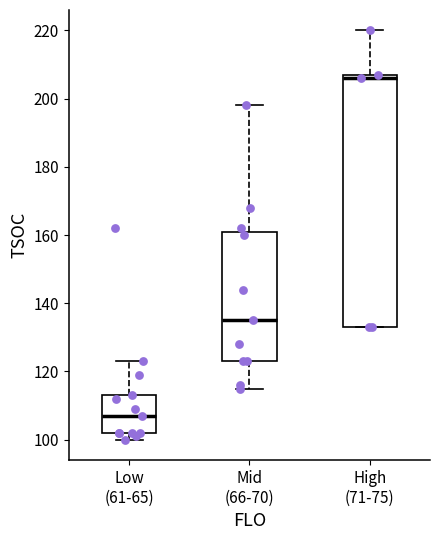

Where does the upper whisker of the box for High (71-75) end on the y-axis? The values are not printed on the chart, so give them approximately, as read against the axis.

220